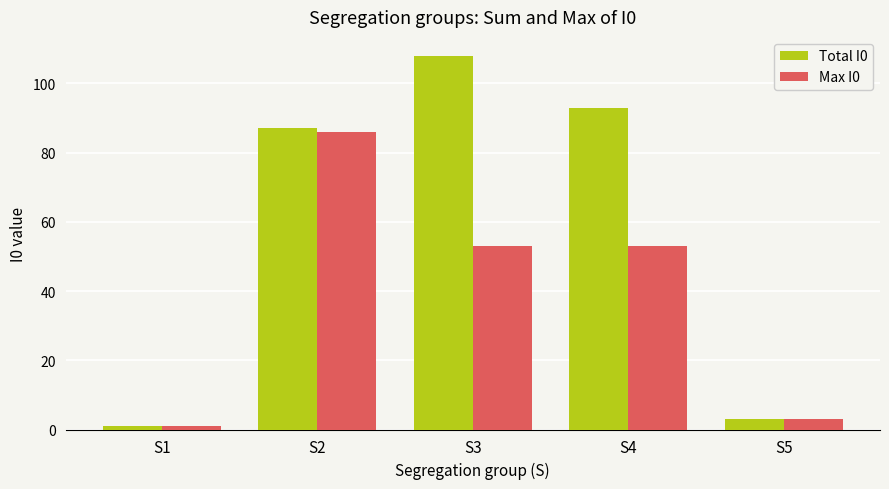

Reading left to right, extract all data points from this chart.

Total I0: 1	87	108	93	3
Max I0: 1	86	53	53	3